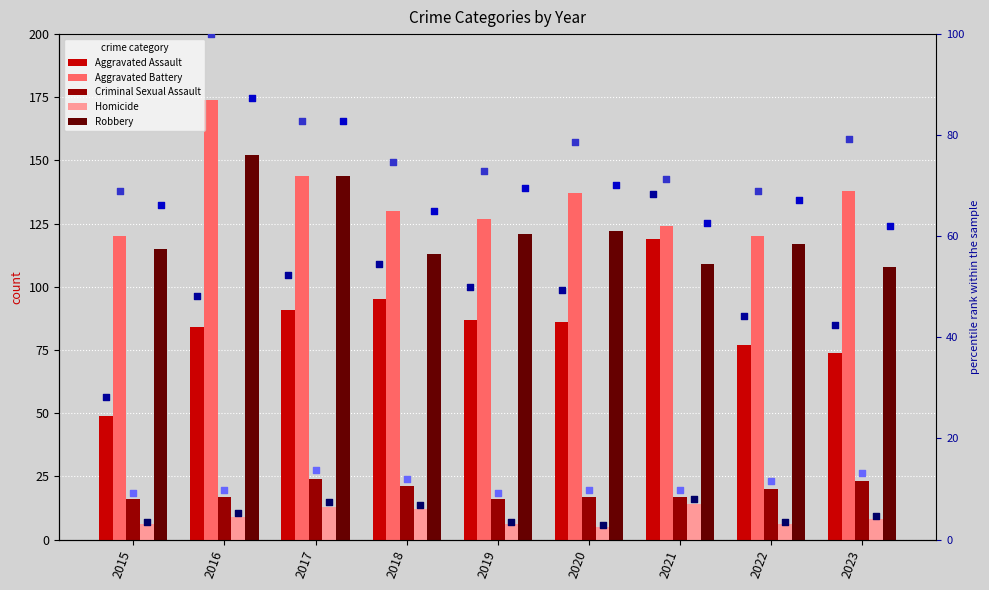

Is the value of Criminal Sexual Assault at 2019 greater than the value of Robbery at 2015?

No